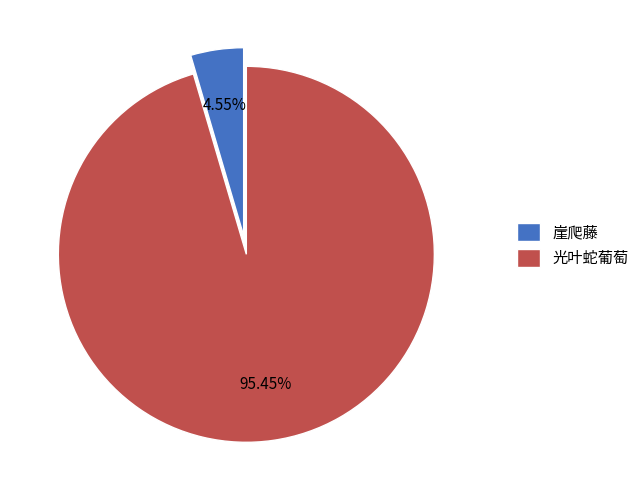

To the nearest percent, what is the combined percentage of 光叶蛇葡萄 and 崖爬藤?

100%